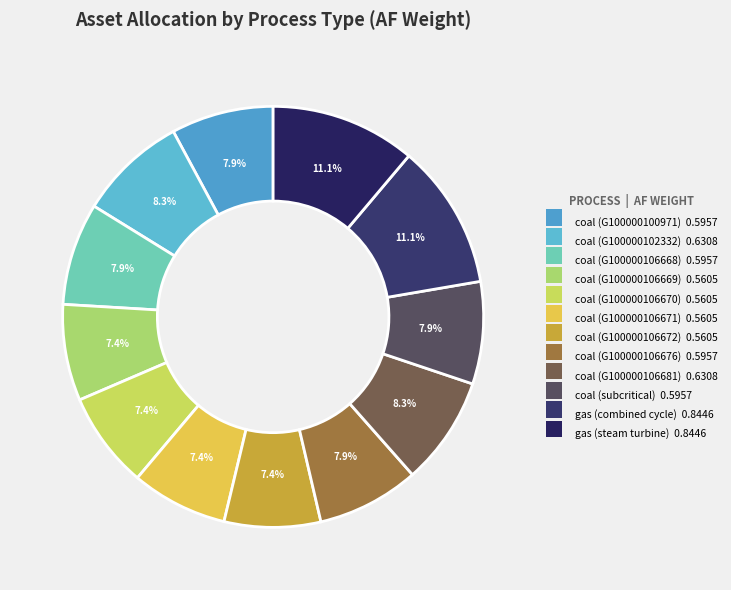

Is there a majority slice in this chart?

No